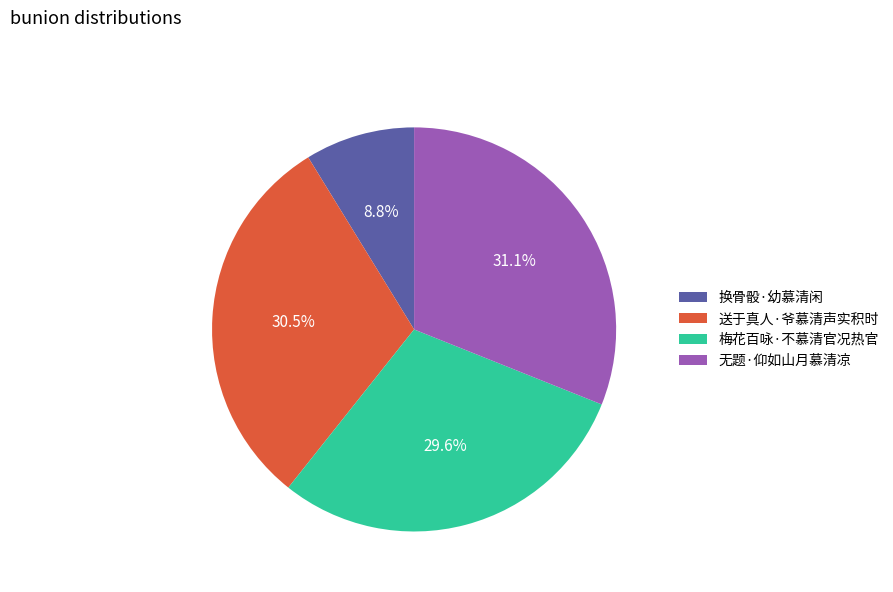

To the nearest percent, what is the difference between the largest and smallest slice percentages?

22%